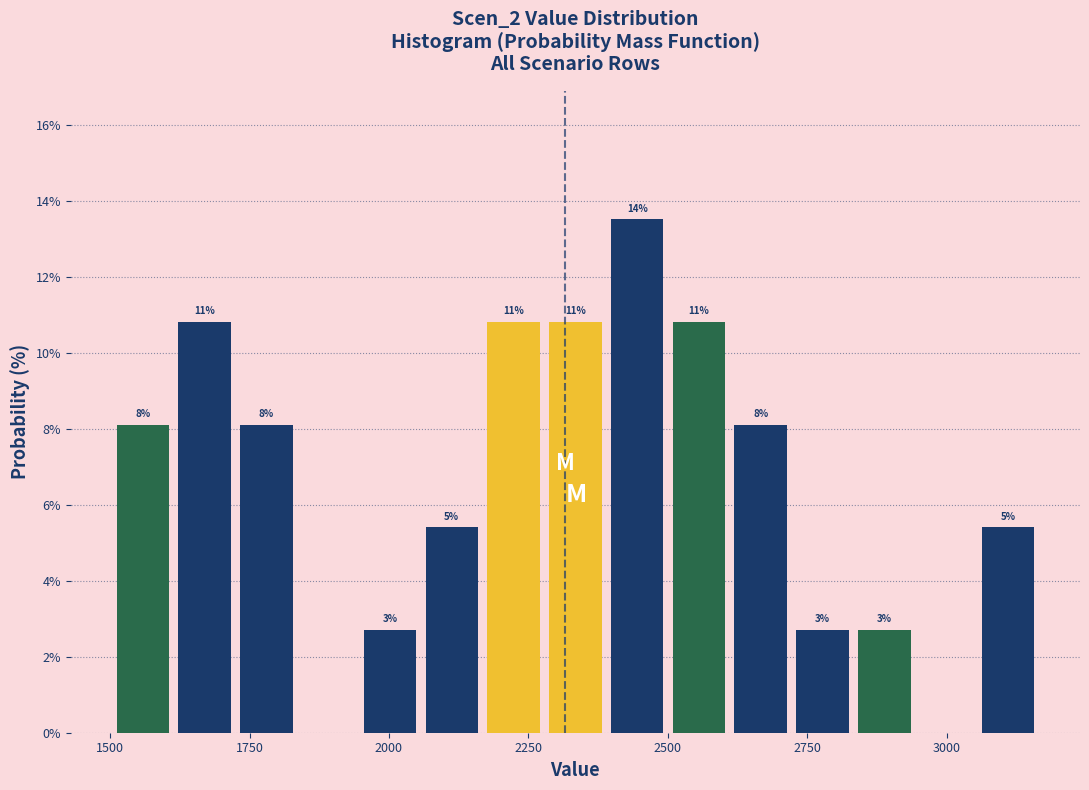

Read against the x-axis, roughly where is the centre of the tallest bar?

2450